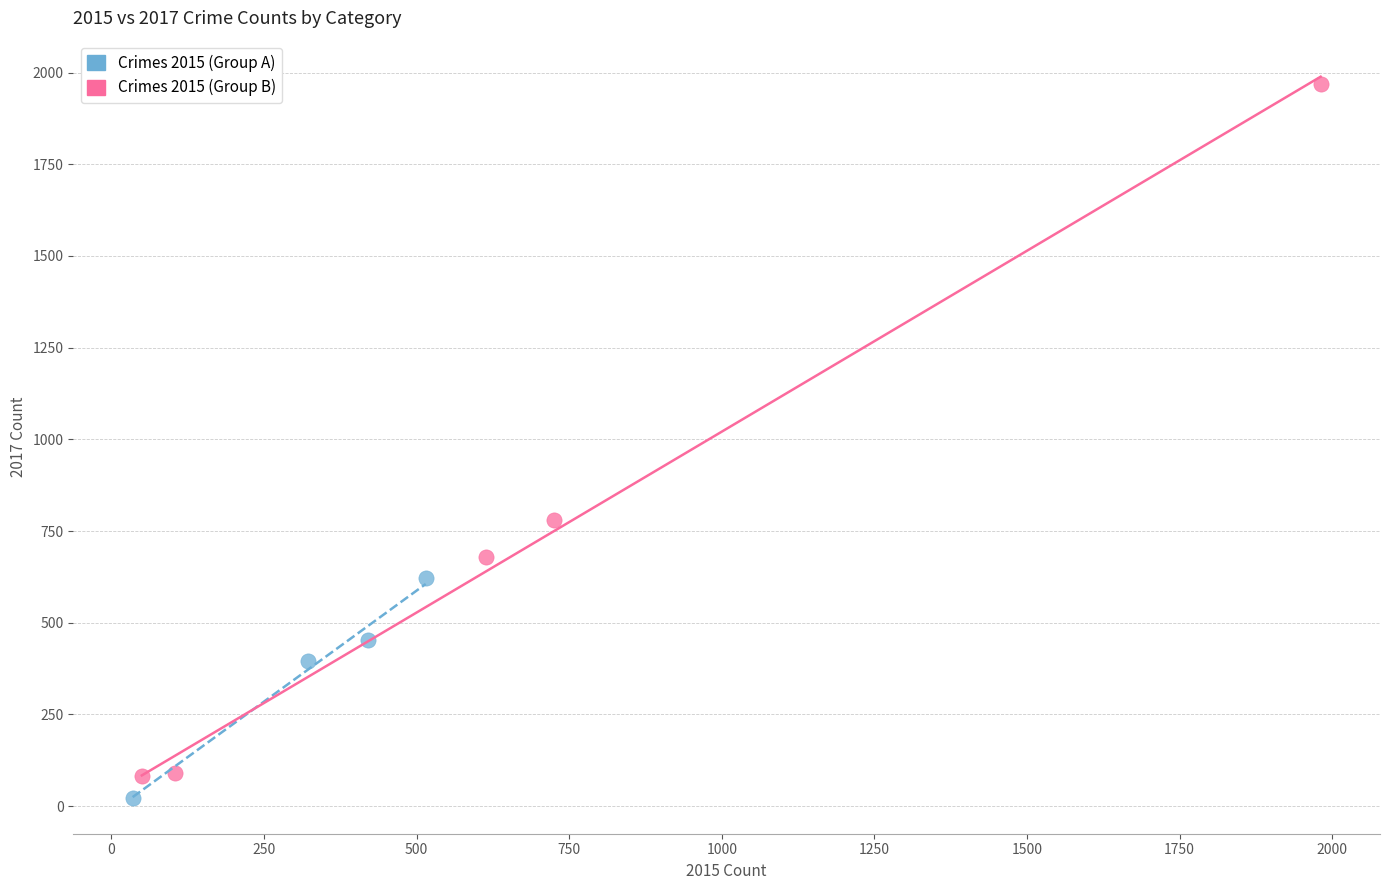

Which series has the widest spread of Y values?

Crimes 2015 (Group B)